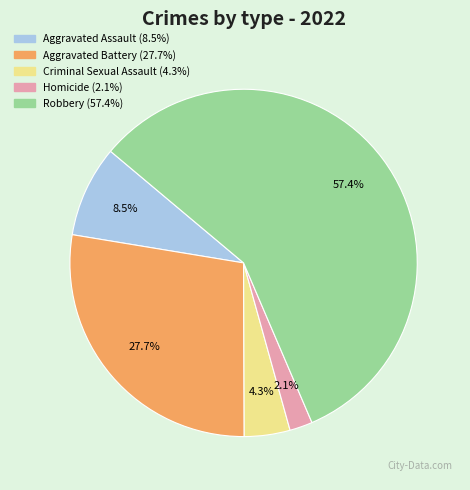

Is there any slice that represents more than half of the pie?

Yes